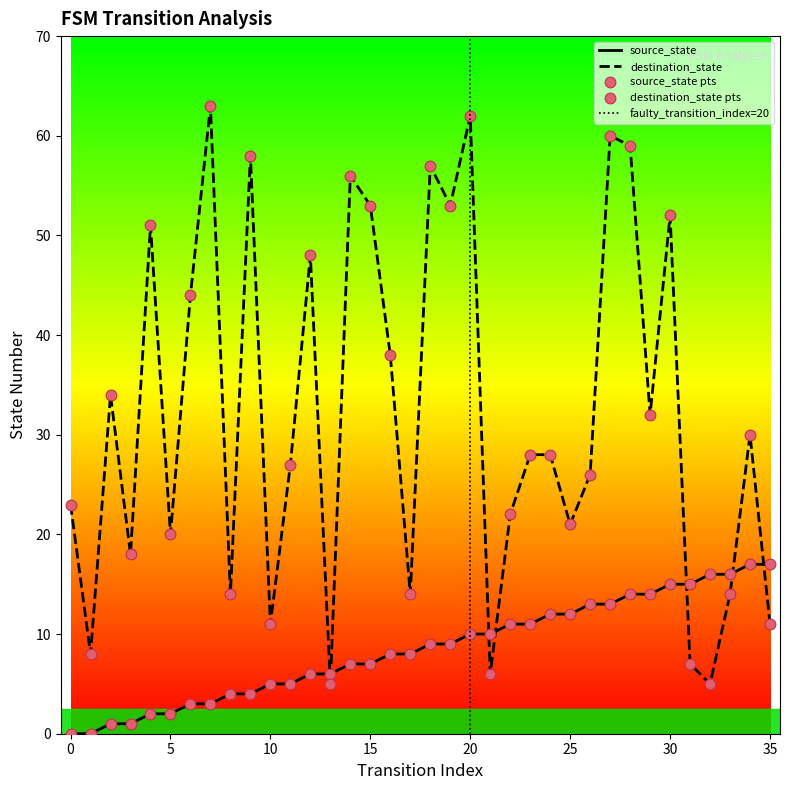

At how many categories does at least one series exceed 50?

11